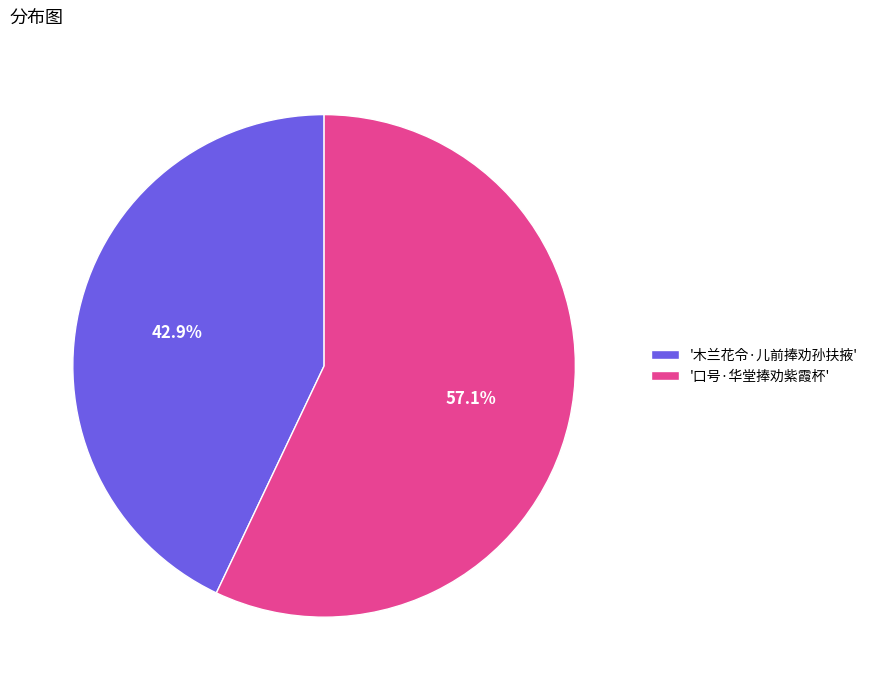

Is there a majority slice in this chart?

Yes